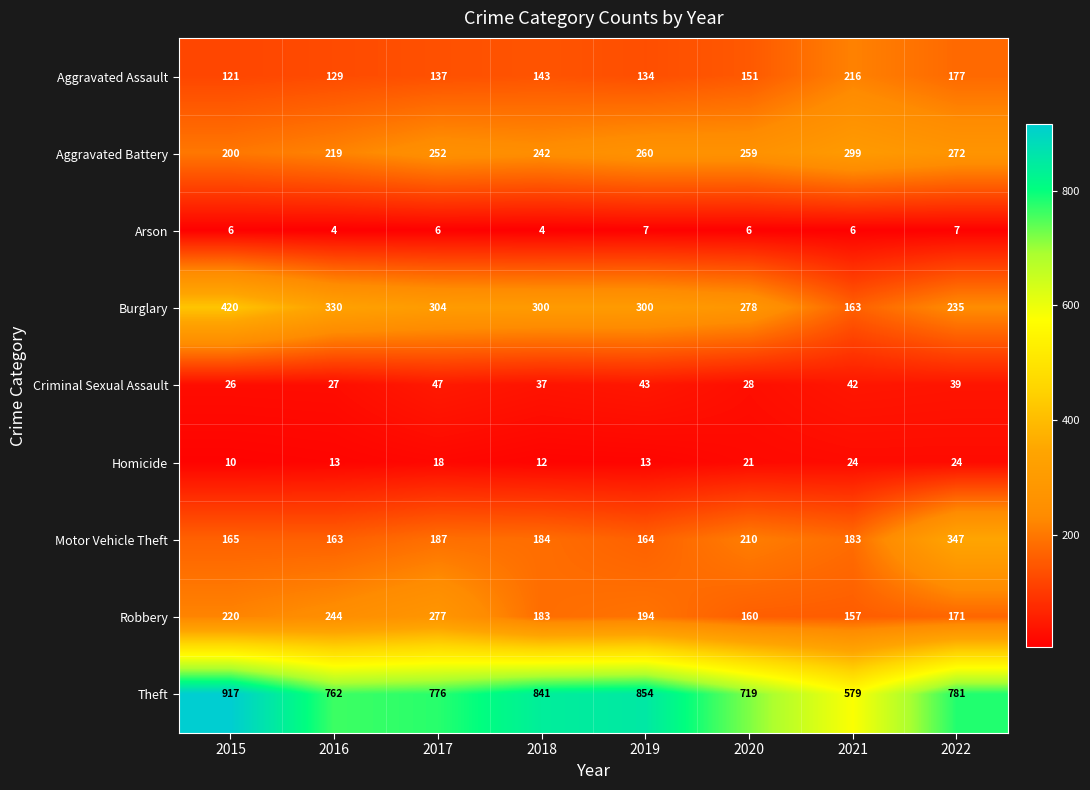

What is the difference between the highest and lowest values at 2020?

713